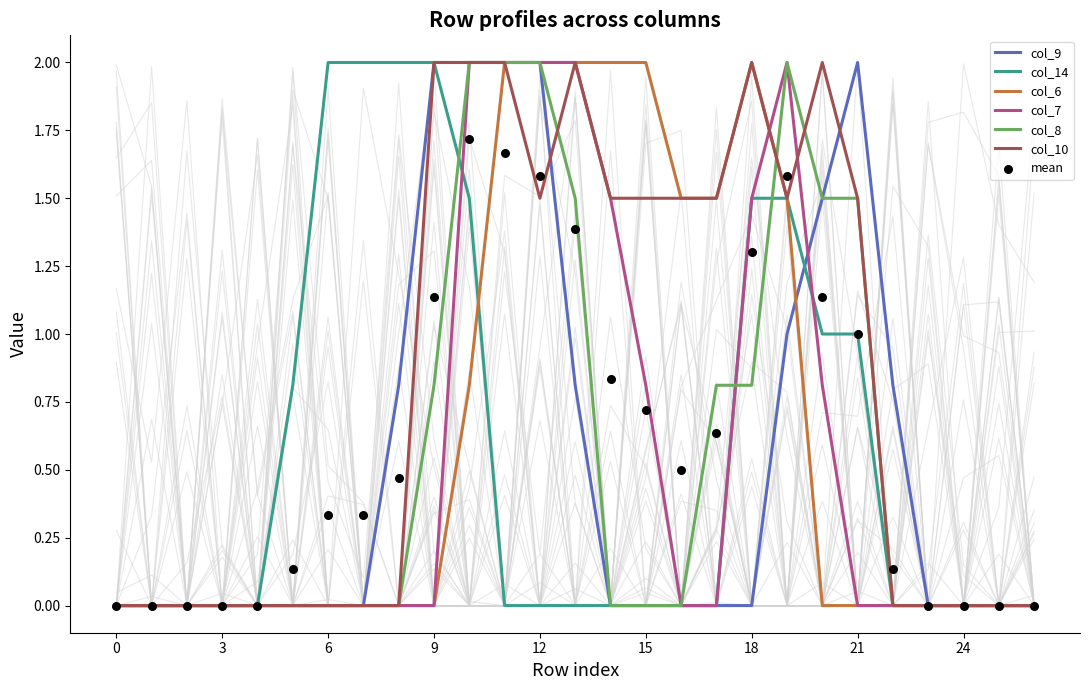

Which series has the largest total across all categories?

col_10